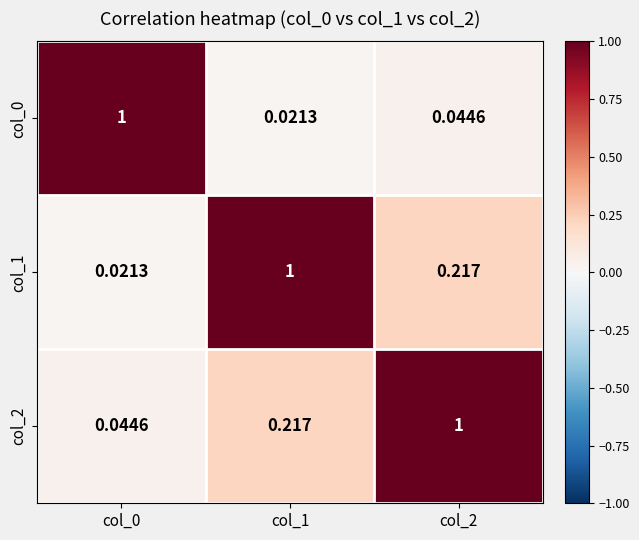

Is the value of col_2 at col_0 greater than the value of col_1 at col_0?

Yes